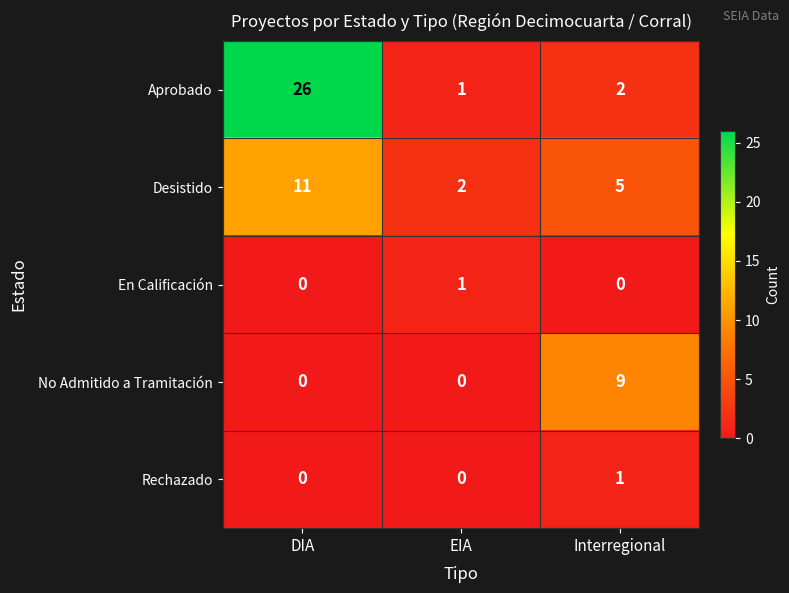

Which series has the largest total across all categories?

Aprobado